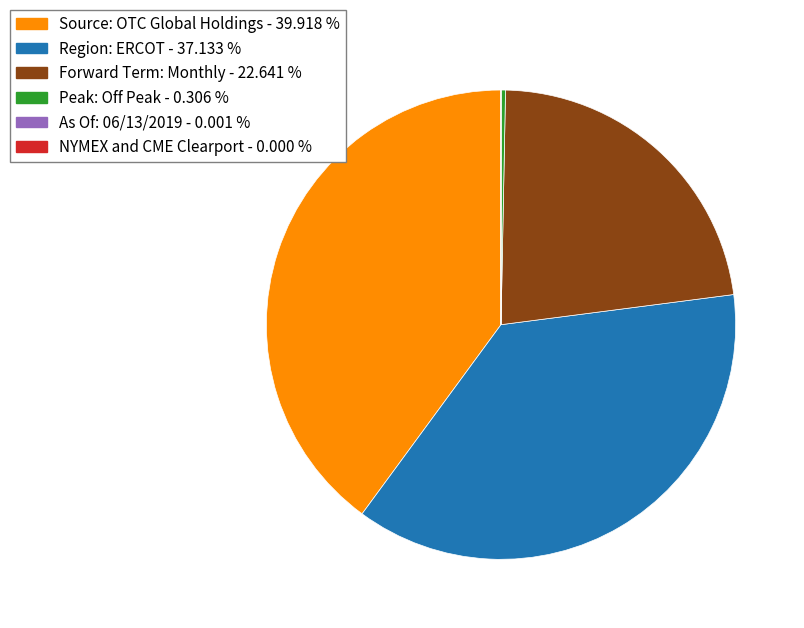

Is there a majority slice in this chart?

No